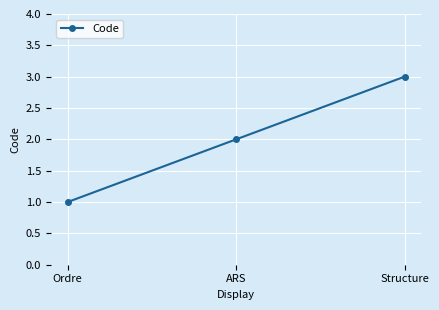

How many values are between 1 and 3?

3